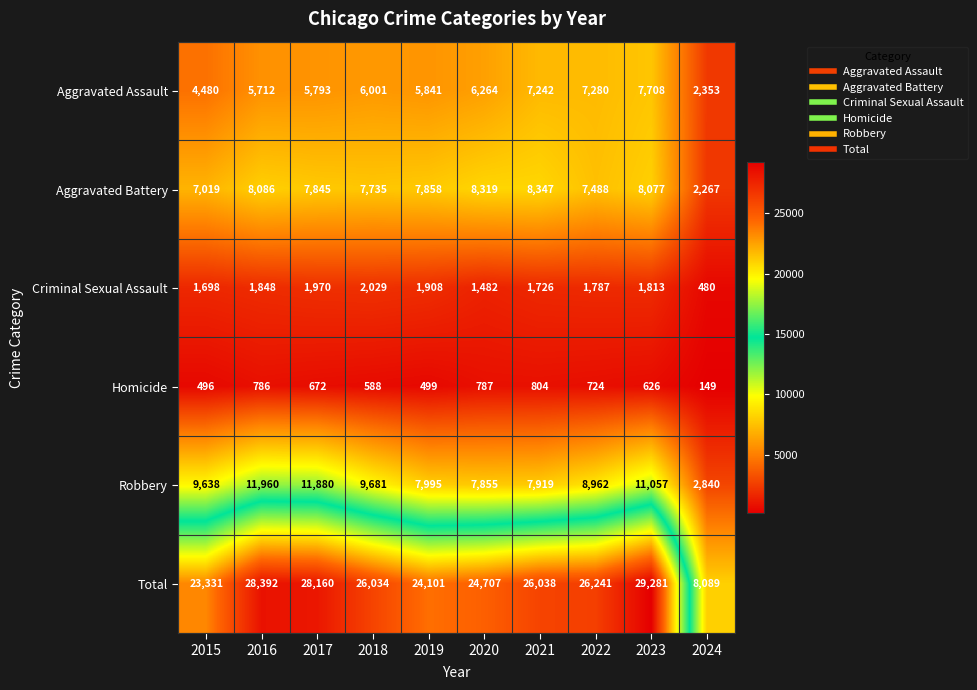

At how many categories does at least one series exceed 11527?

9